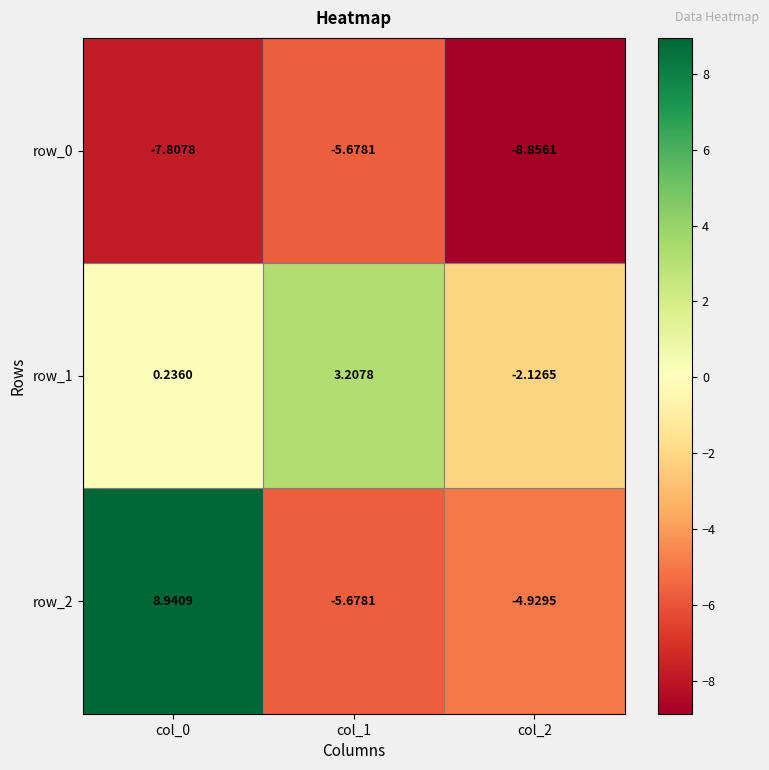

How many data points does each series have?

3